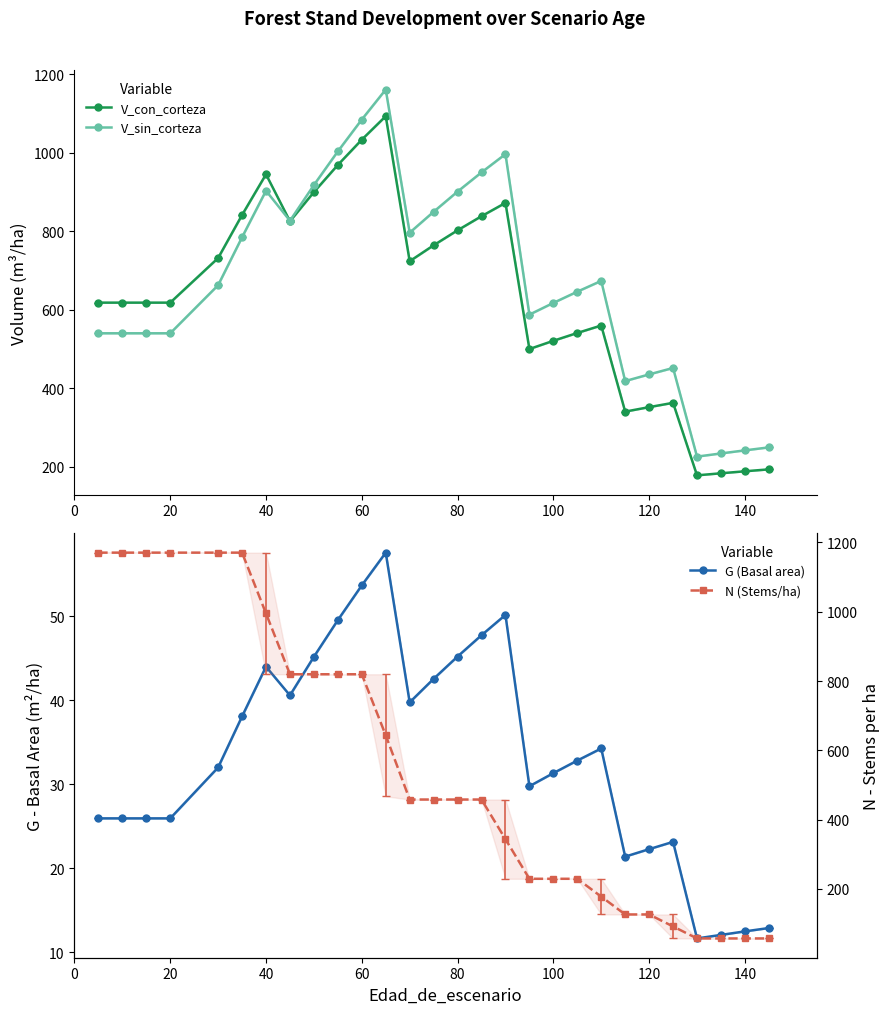

Is it true that G (Basal area) equals 50.2 at 19?

False